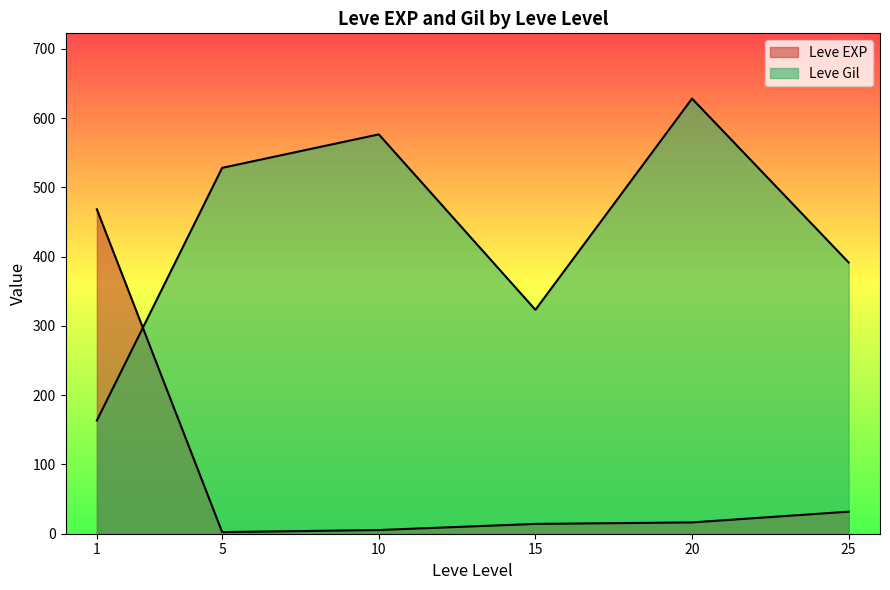

Is it true that Leve Gil equals 260 at 15?

False